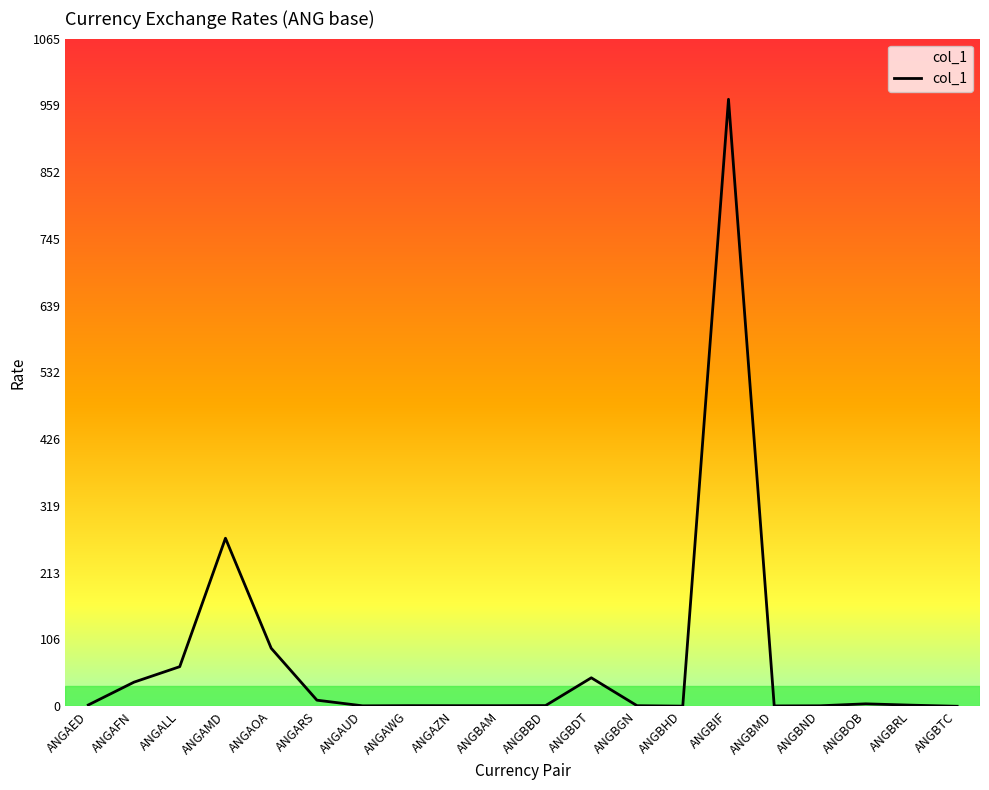

What is the greatest value displayed?

968.7